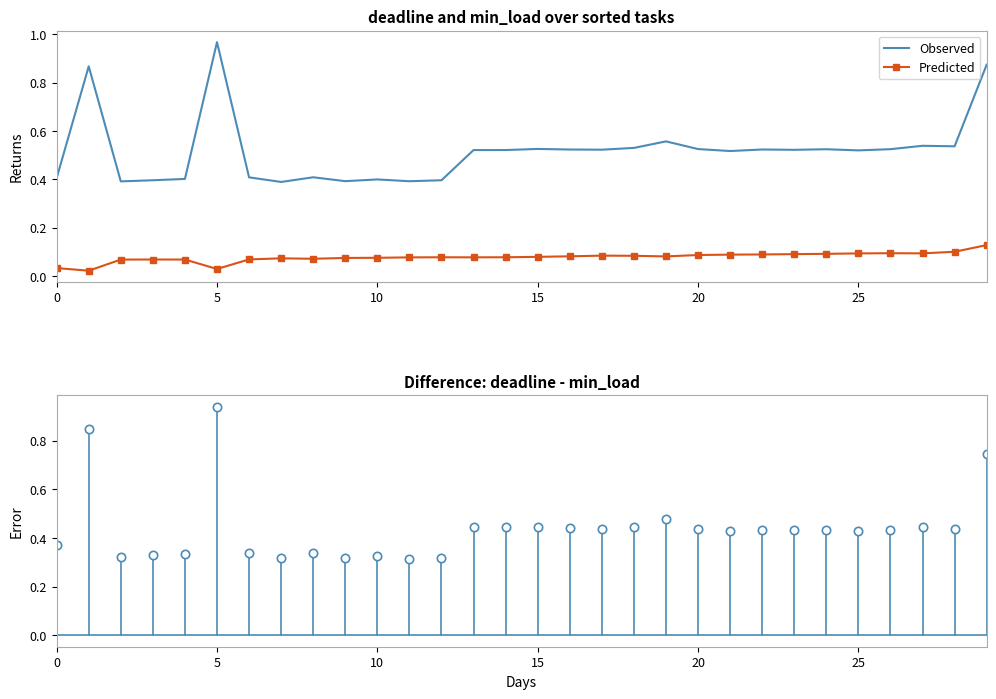

True or false: Observed and Predicted cross at least once.

False